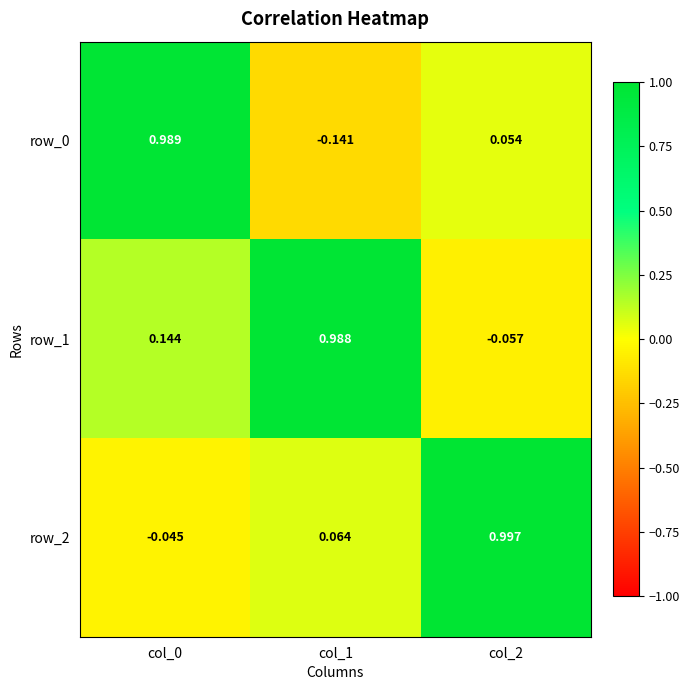

Is the value of row_0 at col_1 greater than the value of row_1 at col_0?

No